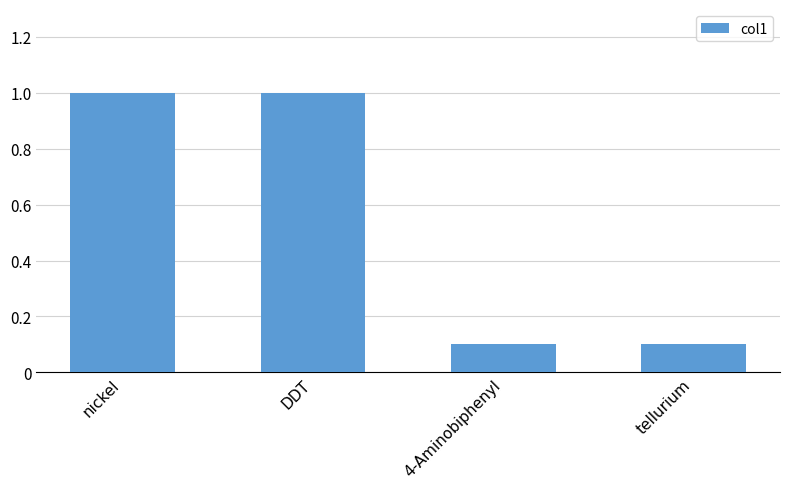

What is the sum of the values at DDT and 4-Aminobiphenyl?

1.1